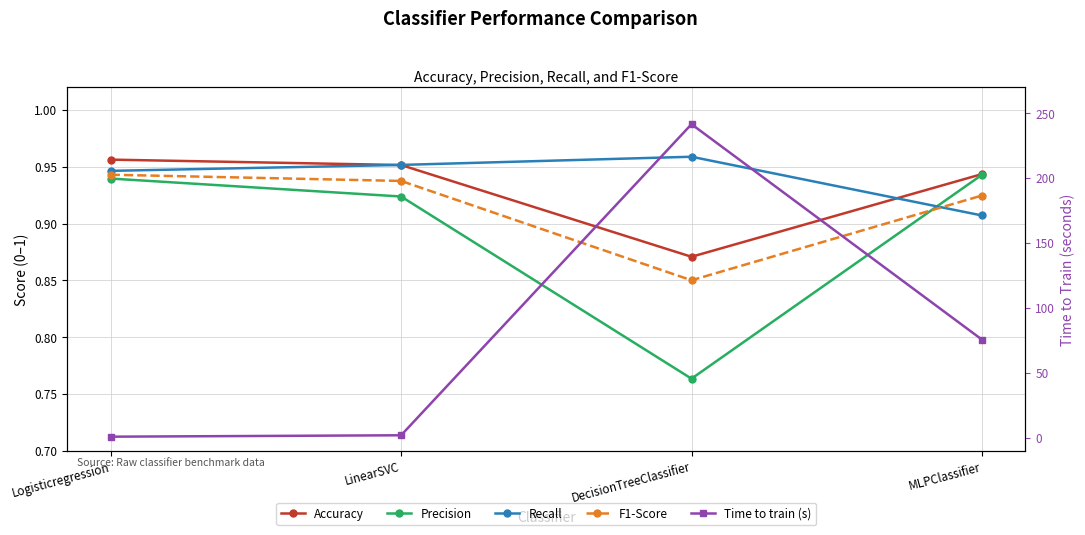

Reading left to right, list all the values displayed in this chart.

Accuracy: Logisticregression=1.0	LinearSVC=1.0	DecisionTreeClassifier=0.9	MLPClassifier=0.9
Precision: Logisticregression=0.9	LinearSVC=0.9	DecisionTreeClassifier=0.8	MLPClassifier=0.9
Recall: Logisticregression=0.9	LinearSVC=1.0	DecisionTreeClassifier=1.0	MLPClassifier=0.9
F1-Score: Logisticregression=0.9	LinearSVC=0.9	DecisionTreeClassifier=0.9	MLPClassifier=0.9
Time to train (s): Logisticregression=0.9	LinearSVC=2.0	DecisionTreeClassifier=241.5	MLPClassifier=75.7